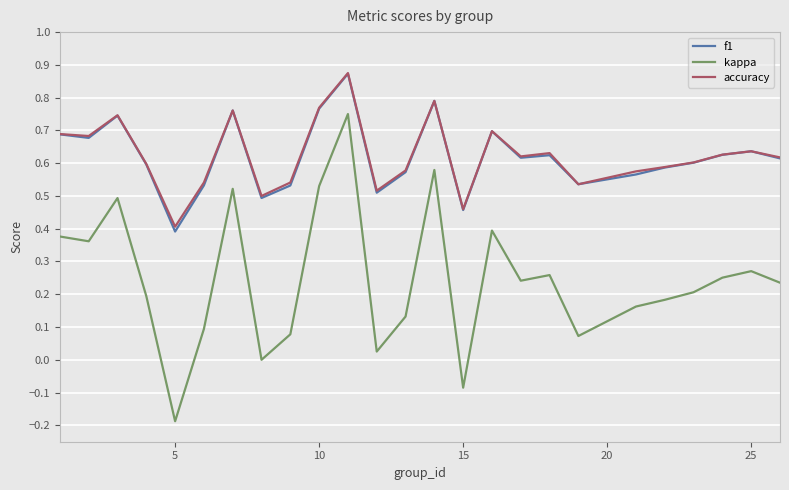

True or false: f1 and kappa intersect in this chart.

False